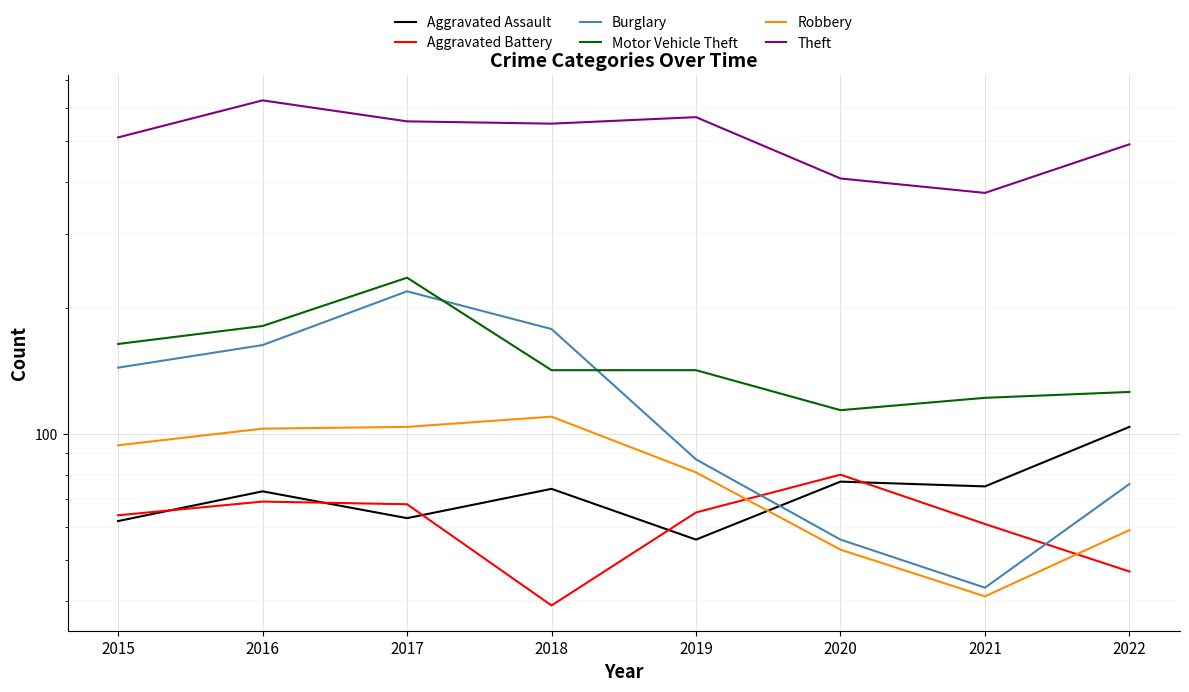

Between 2019 and 2018, which is larger?

2018